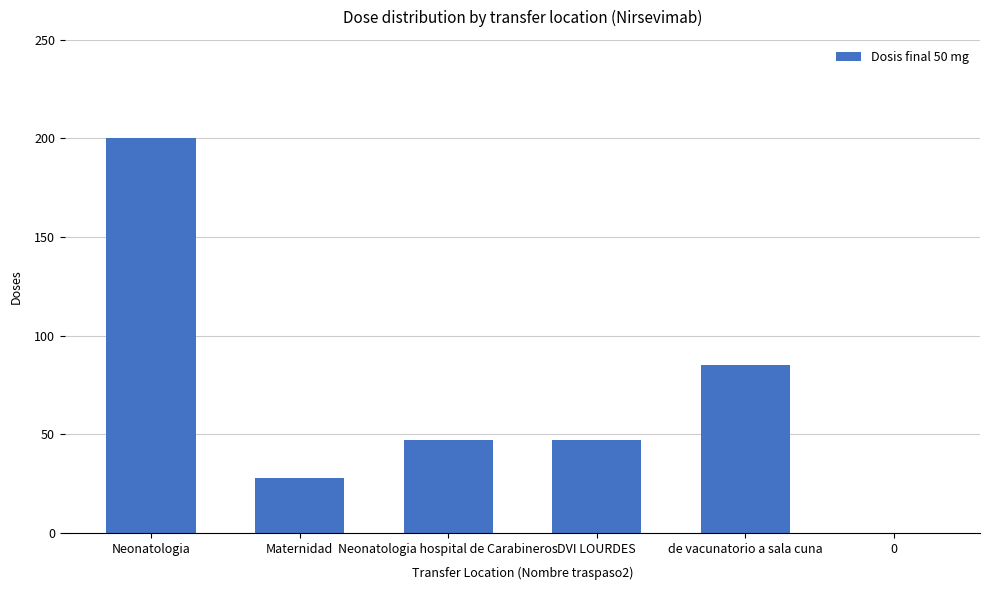

Read the value at de vacunatorio a sala cuna, to the nearest 5.

85